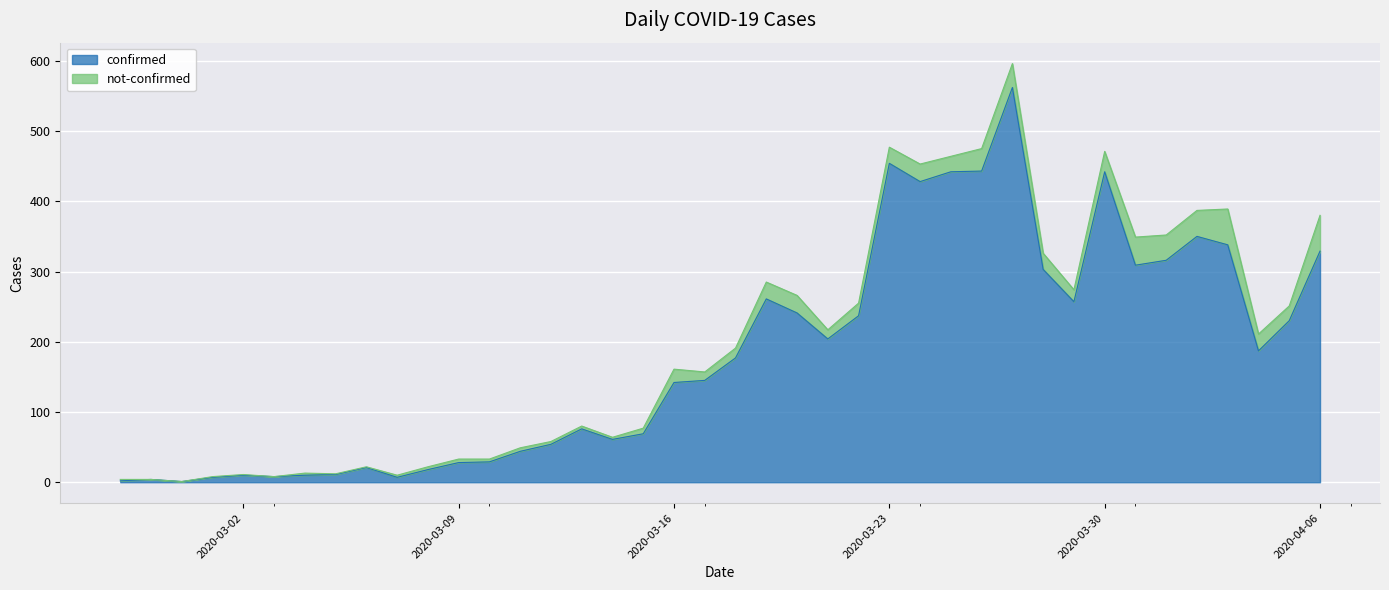

What is the value of the 25th point from the left?

237